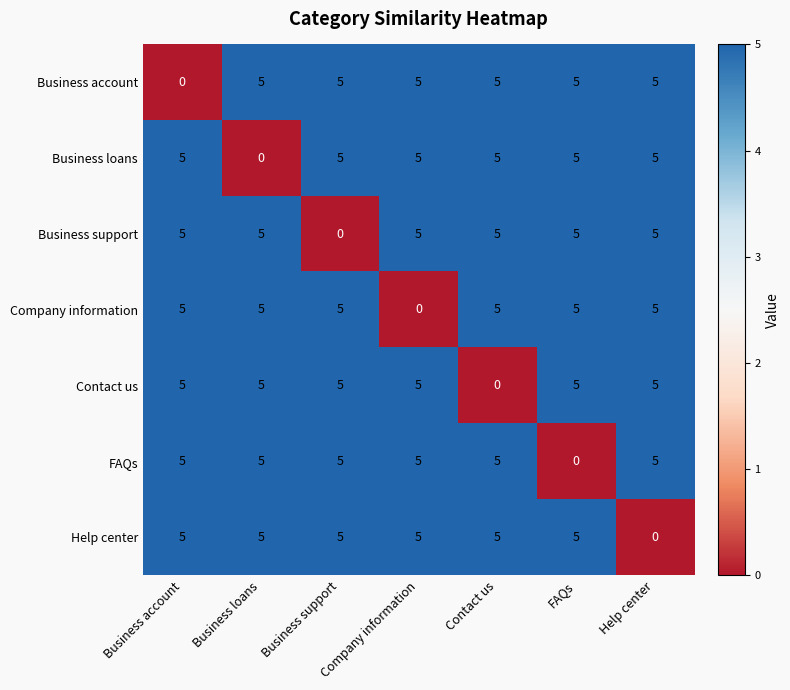

At how many categories does at least one series exceed 2?

7